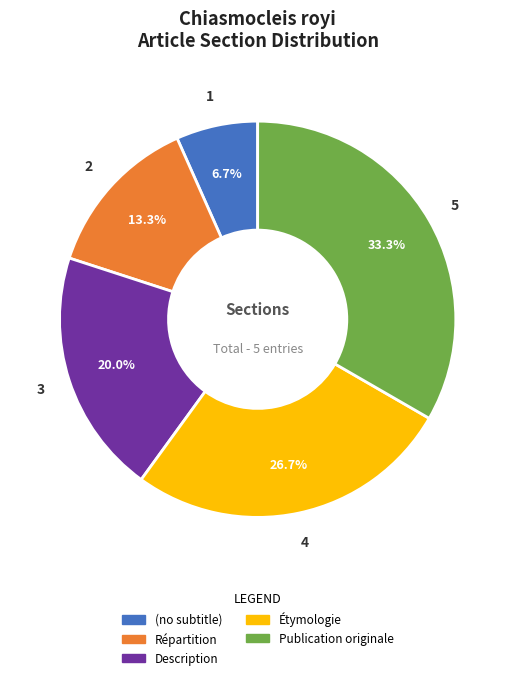

Which has a higher value, Répartition or (no subtitle)?

Répartition